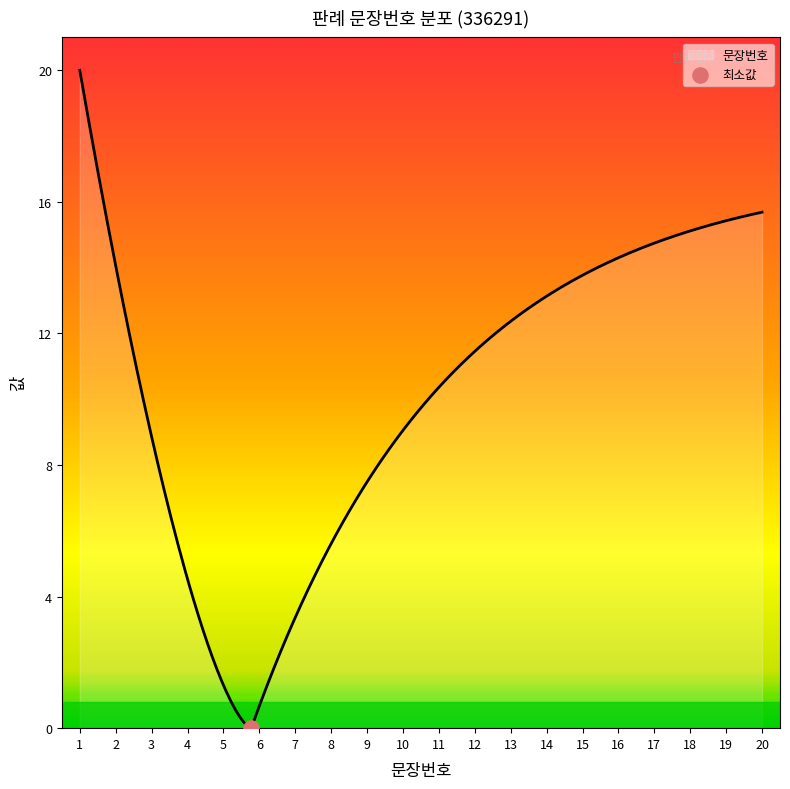

What is the difference between the maximum and minimum values?

20.0